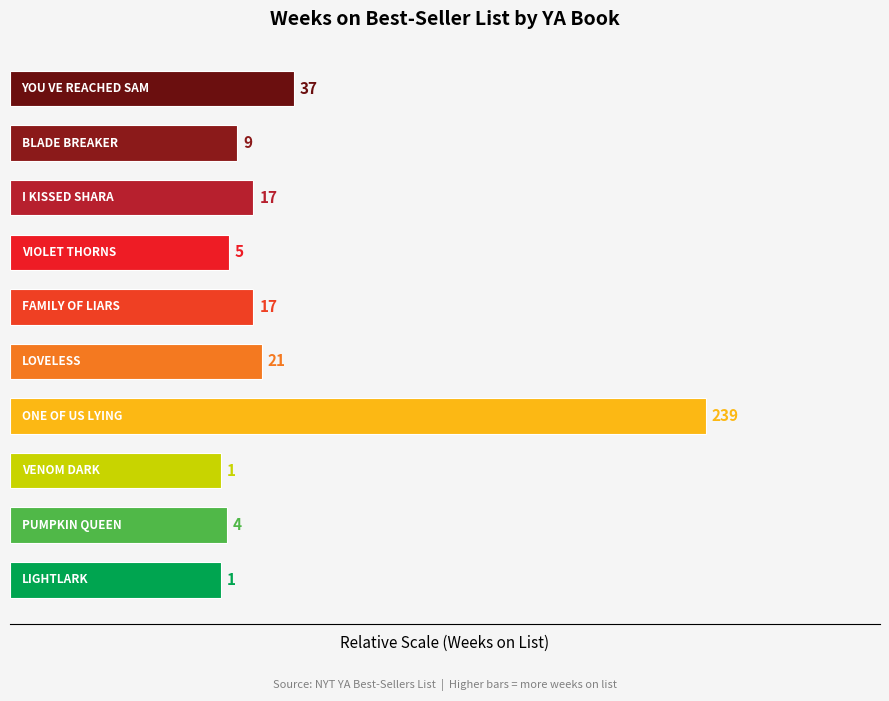

Are the bars horizontal?

Yes